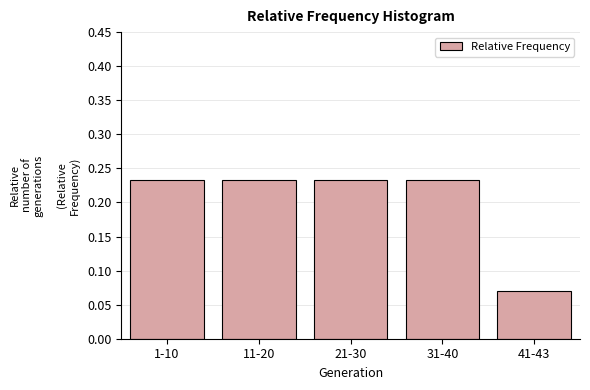

What is the sum of all values?

1.0